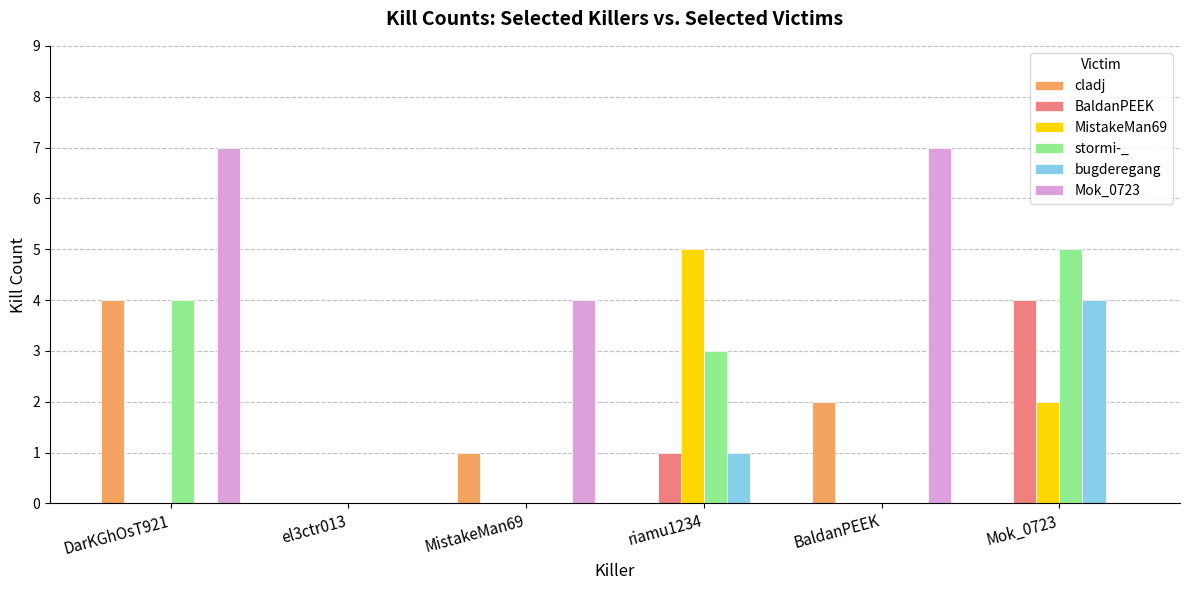

How many cladj values are between 0 and 2?

5